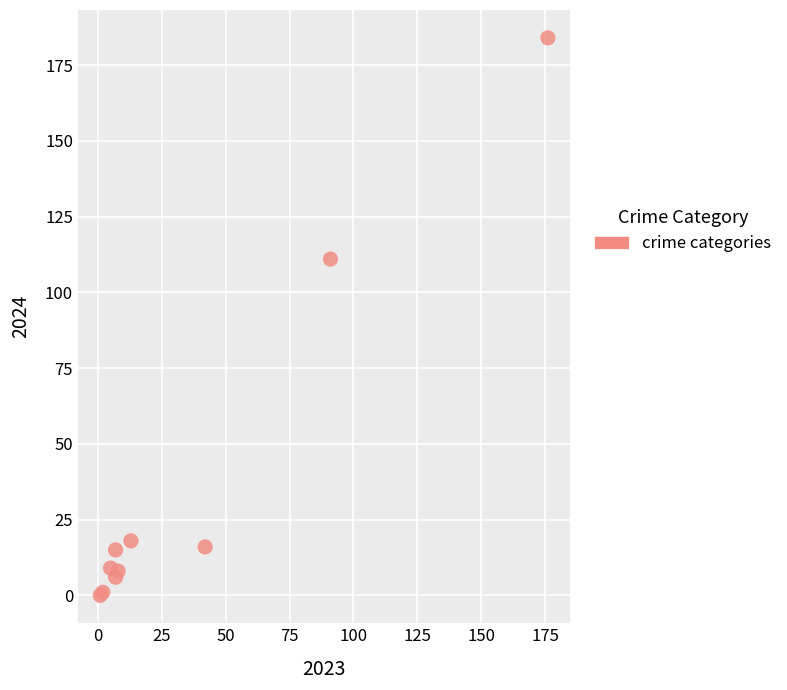

What Y value in the scatter plot is closest to 92?

111